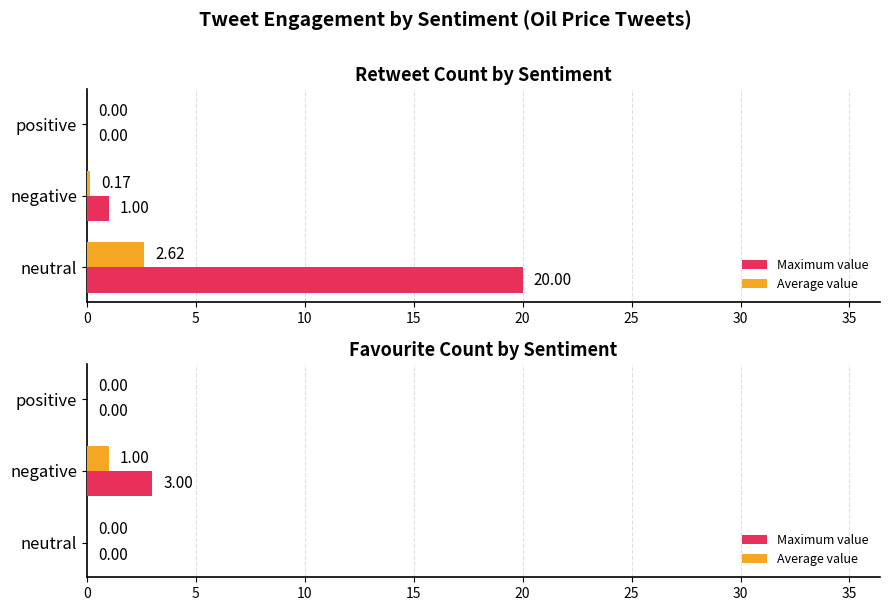

Which series has the largest range (max minus min)?

Maximum value